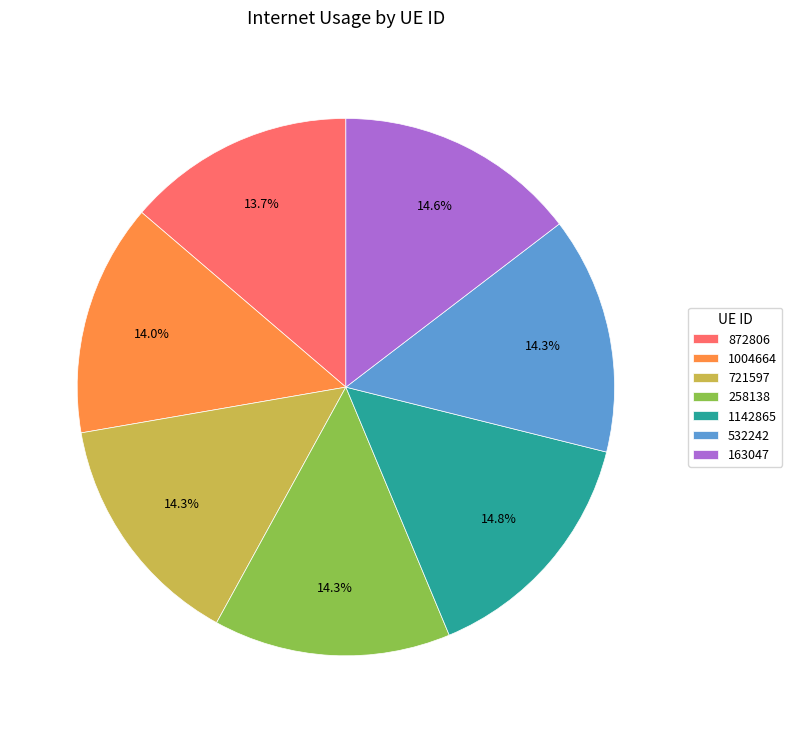

Combined, do 532242 and 1004664 account for over 50%?

No